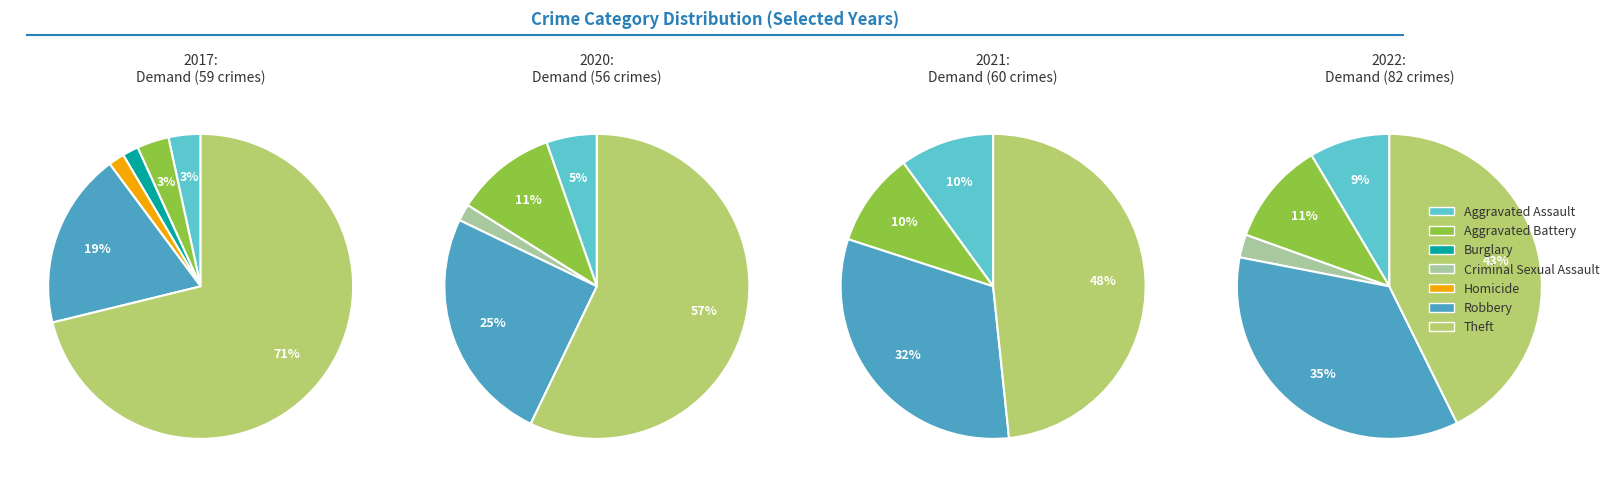

Does Aggravated Assault account for over 50% of the chart?

No